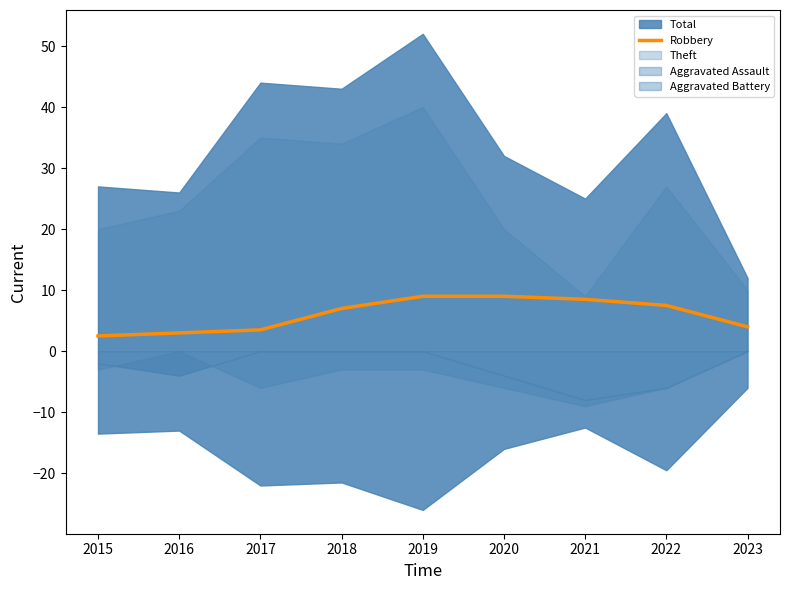

Is it true that the value at 2023 is 1.7?

False